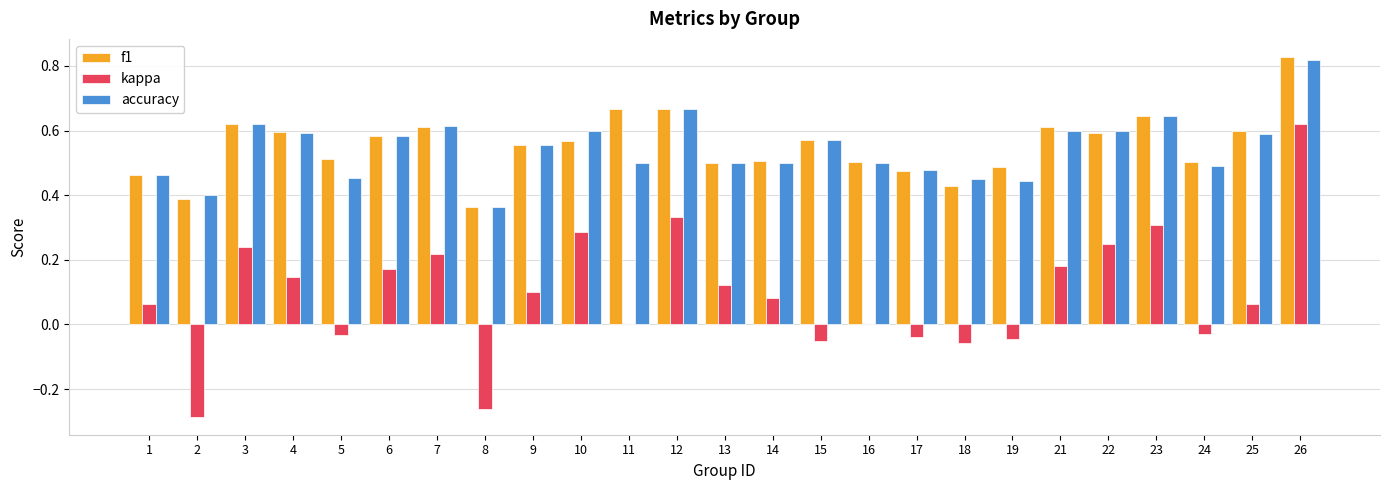

True or false: accuracy has a value of 0.3 at 9.

False